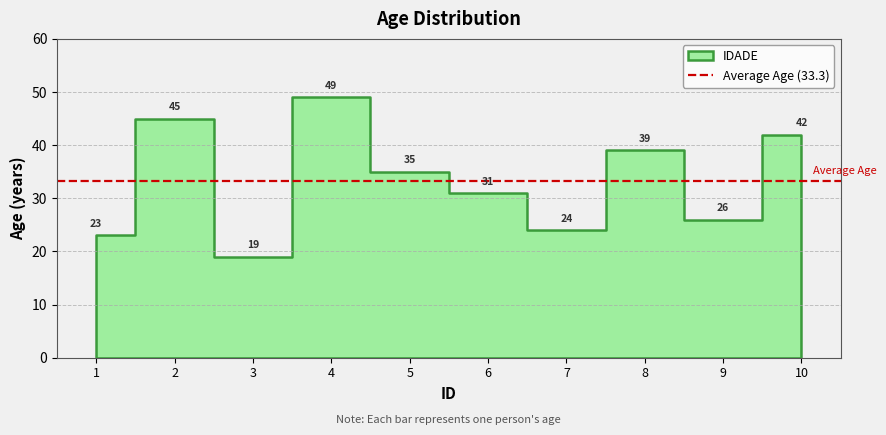

Which has a higher value, 10 or 3?

10